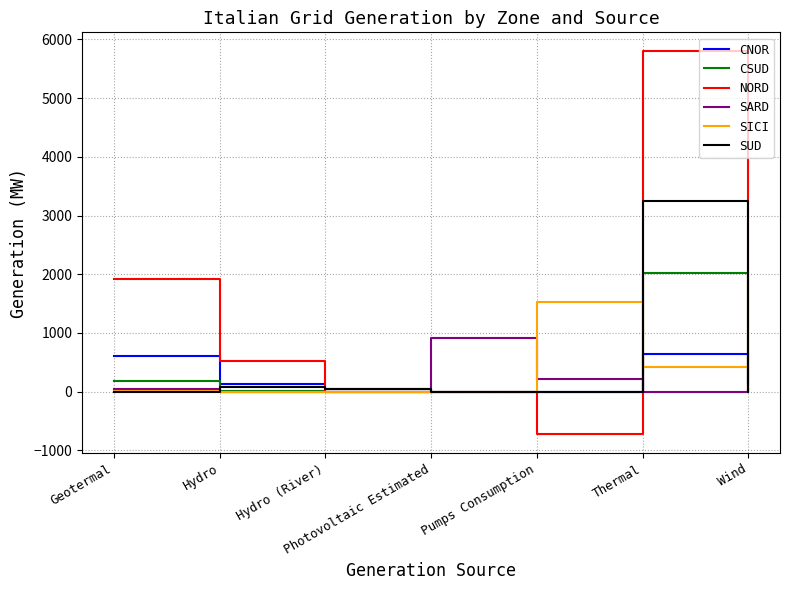

Is the value of CNOR at Thermal greater than the value of CSUD at Photovoltaic Estimated?

Yes